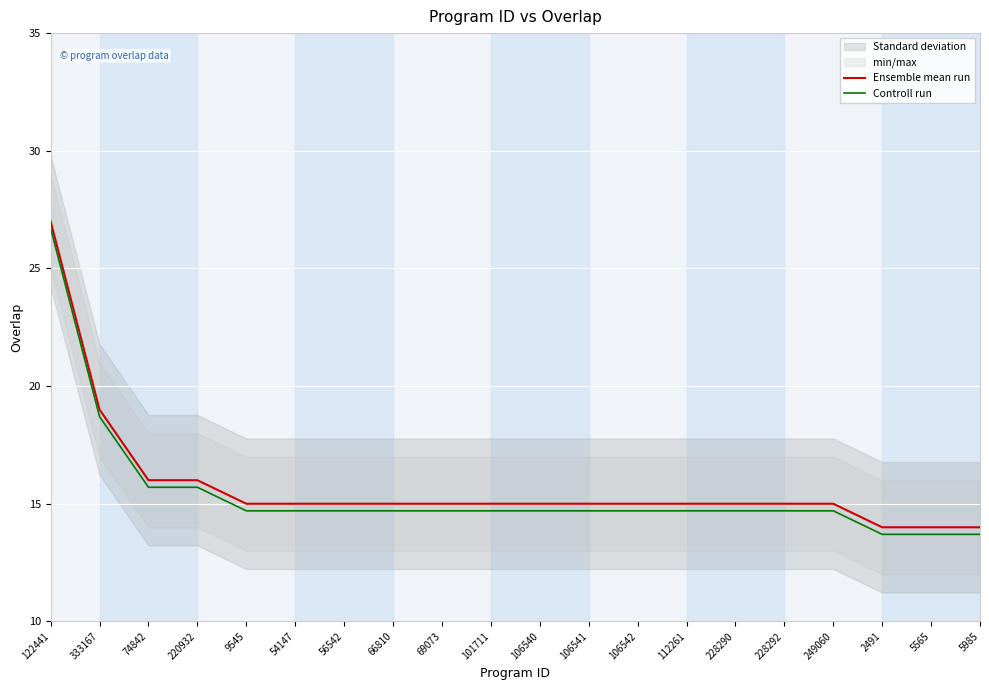

What is the label of the 18th point from the right?

74842